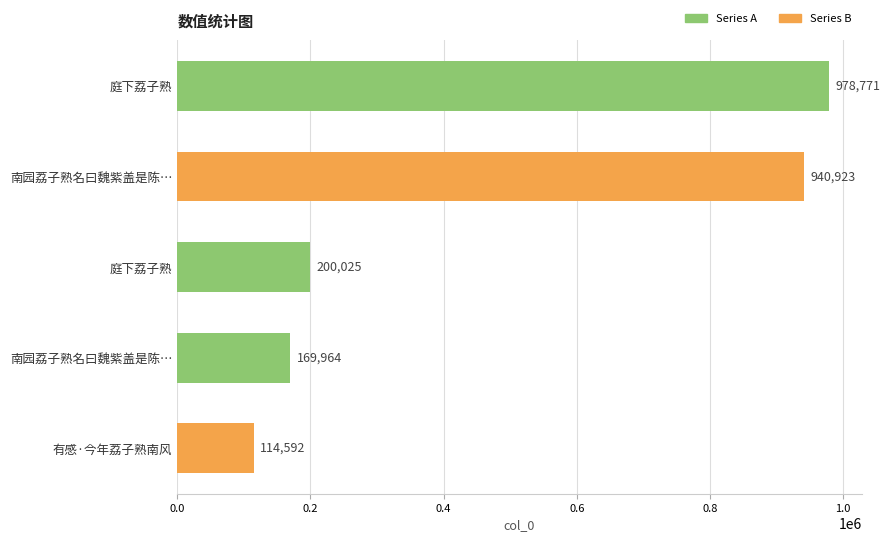

What is the greatest value displayed?

978771